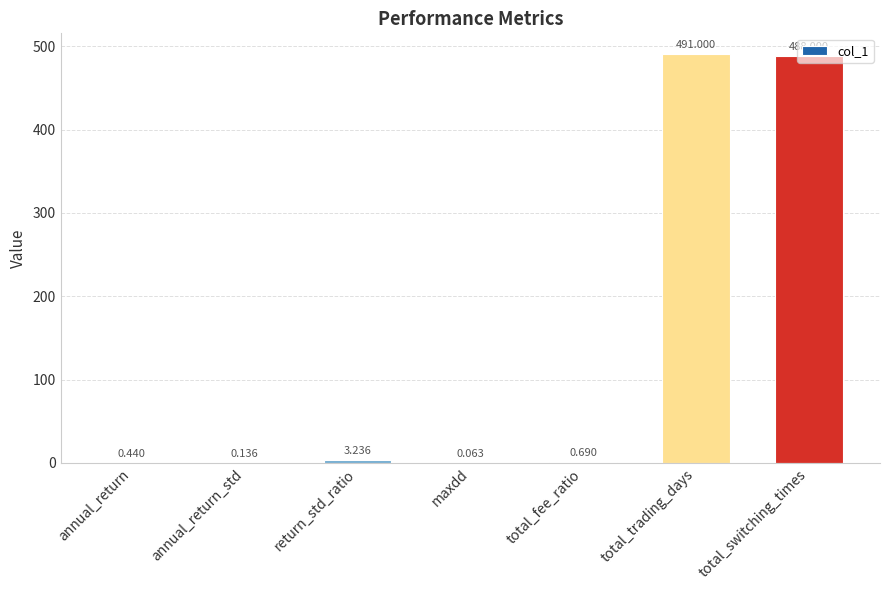

What is the sum of all values?

983.6